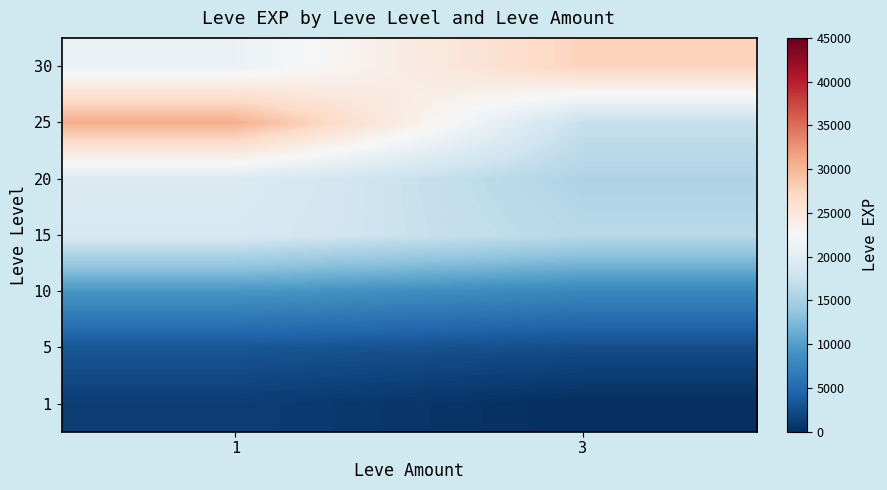

Reading left to right, what are all the values shown in this chart?

1: 1=1213.3	3=0.0
5: 1=3264.0	3=2490.0
10: 1=9352.0	3=7880.0
15: 1=18873.3	3=16253.3
20: 1=19360.0	3=15617.5
25: 1=30610.0	3=17310.0
30: 1=21050.0	3=27606.7